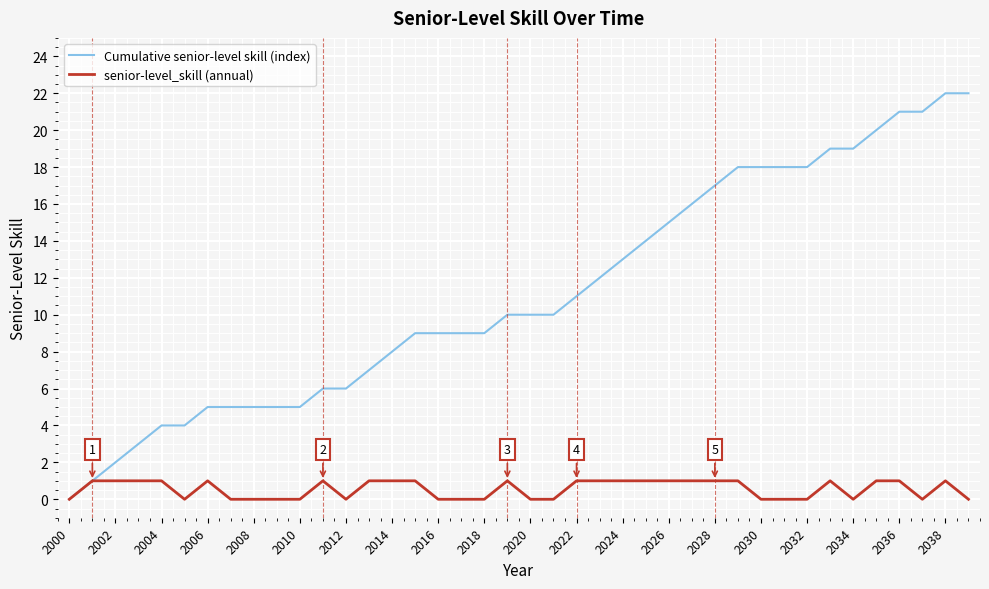

Which series has the largest total across all categories?

Cumulative senior-level skill (index)